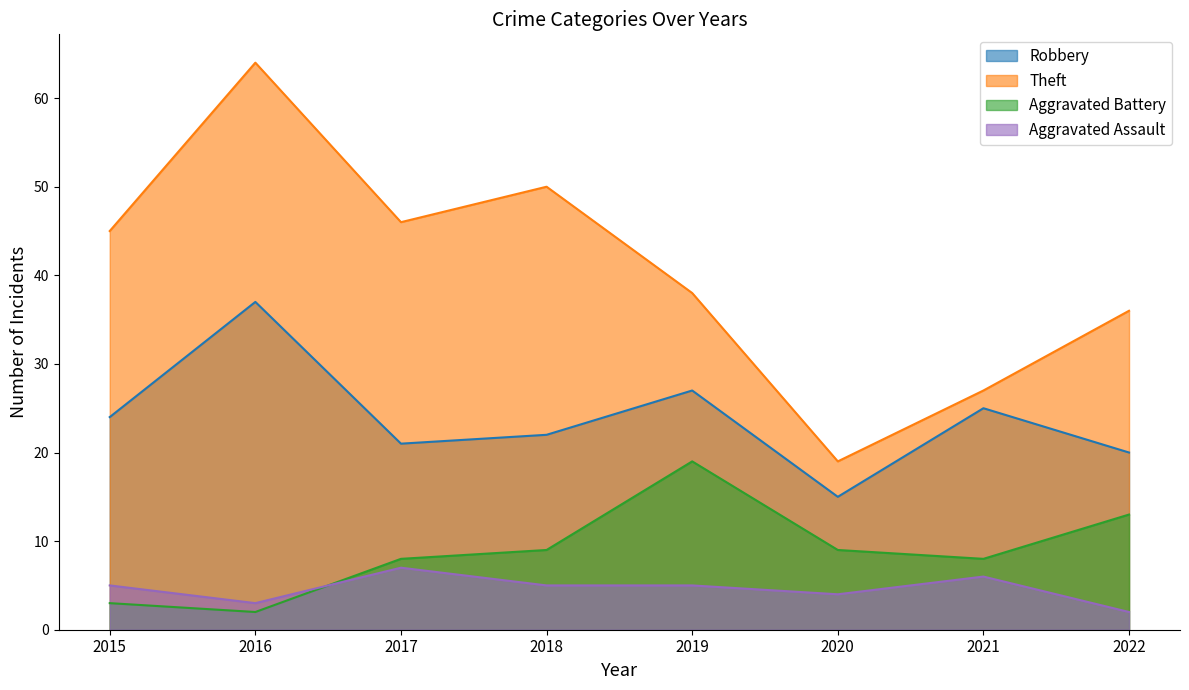

After their last crossing, which series has the higher values: Aggravated Assault or Aggravated Battery?

Aggravated Battery